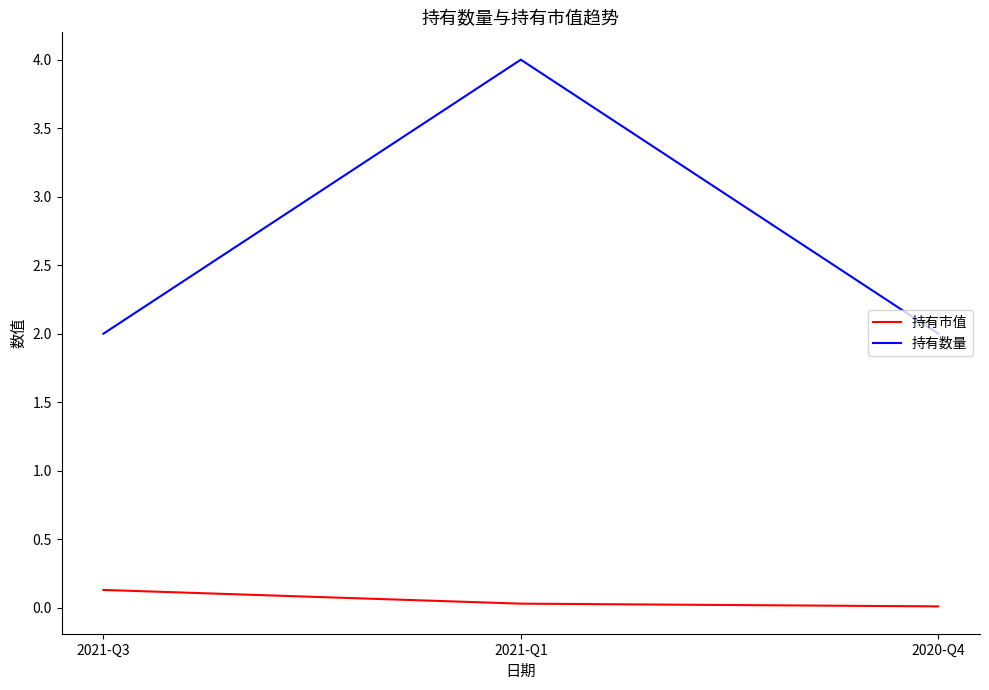

List the series in order of their peak value, lowest first.

持有市值, 持有数量